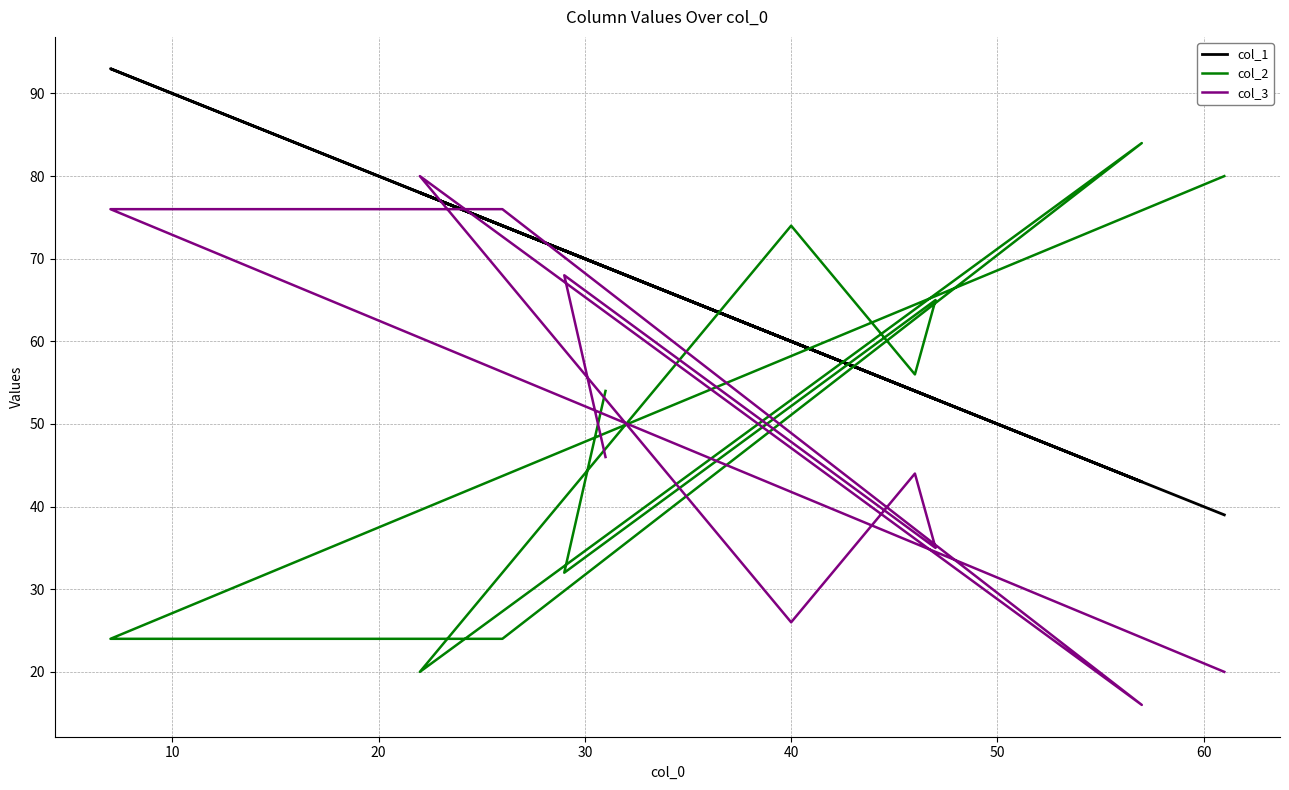

At how many categories does at least one series exceed 55?

10